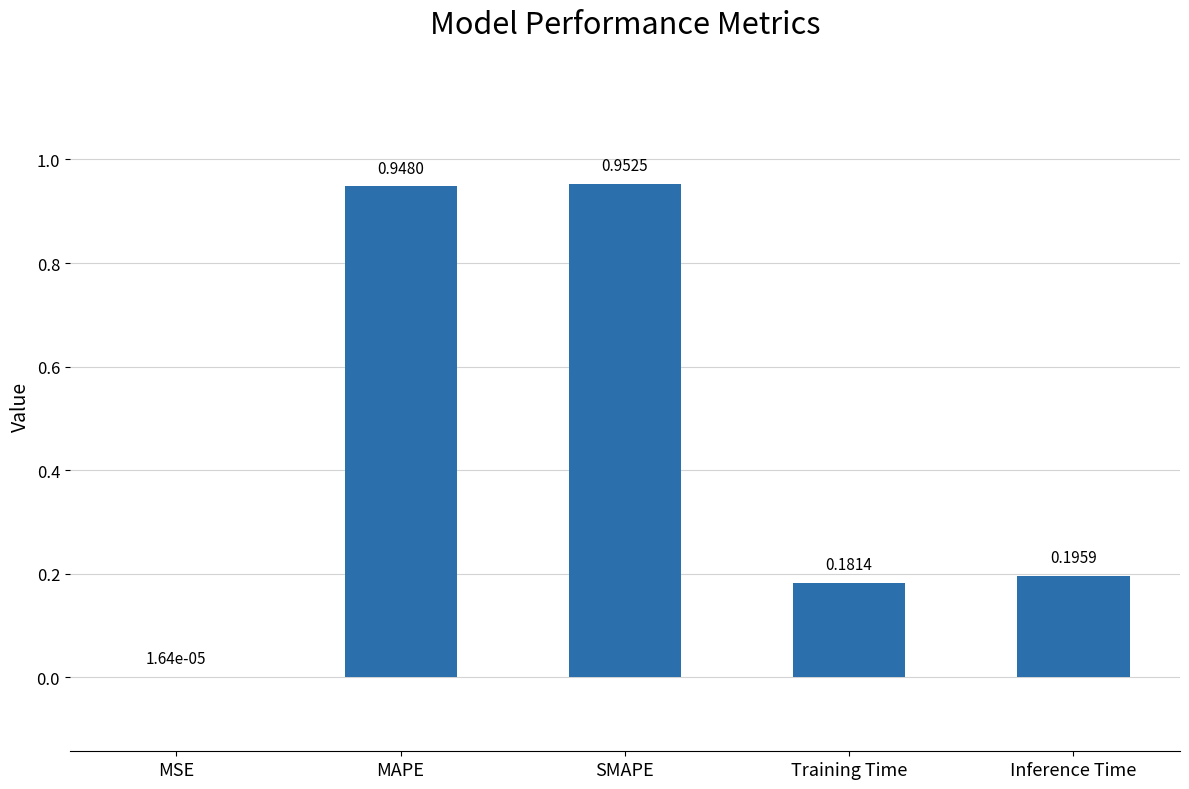

Which label corresponds to the largest value in the chart?

SMAPE